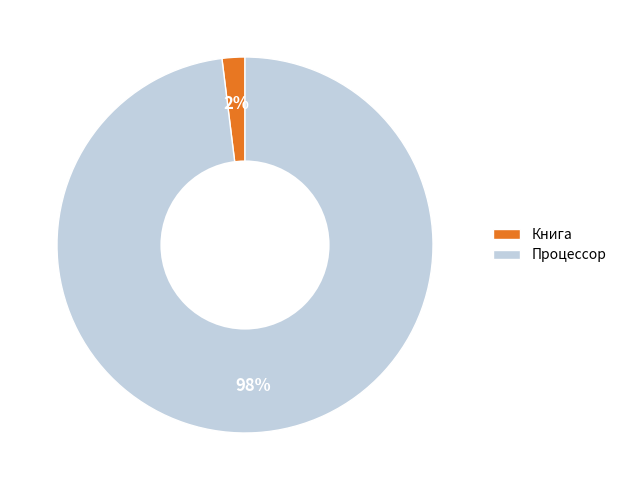

Which has a higher value, Книга or Процессор?

Процессор